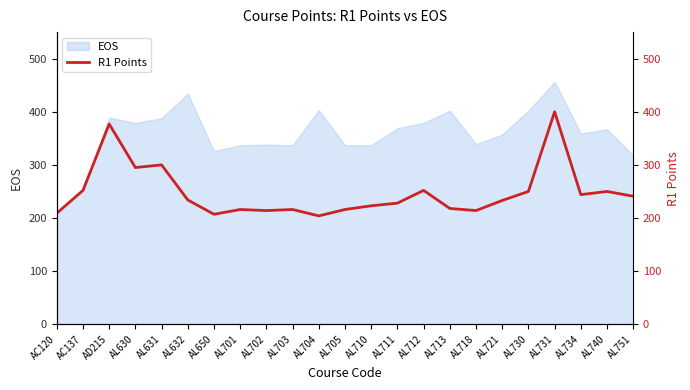

Approximately how many times larger is the value at AL730 compared to AC137?

1.0